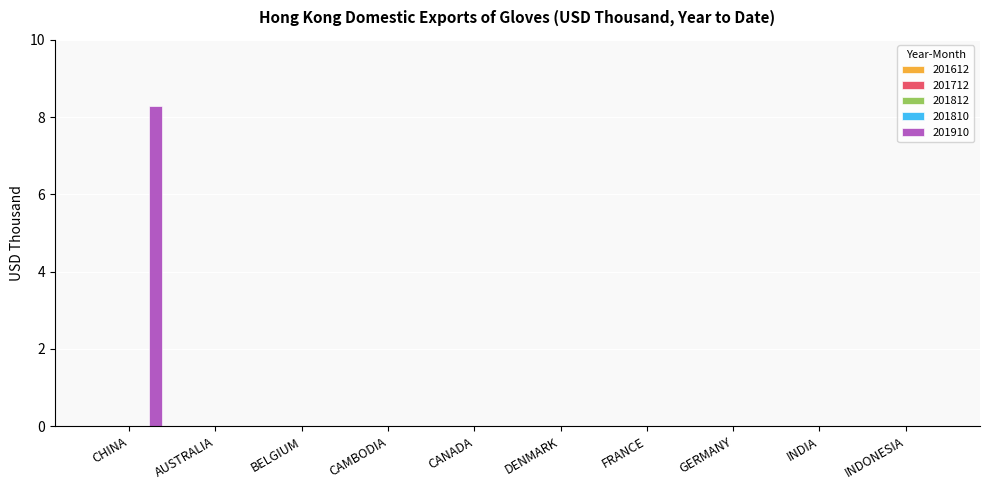

What is the sum of all values?

8.3